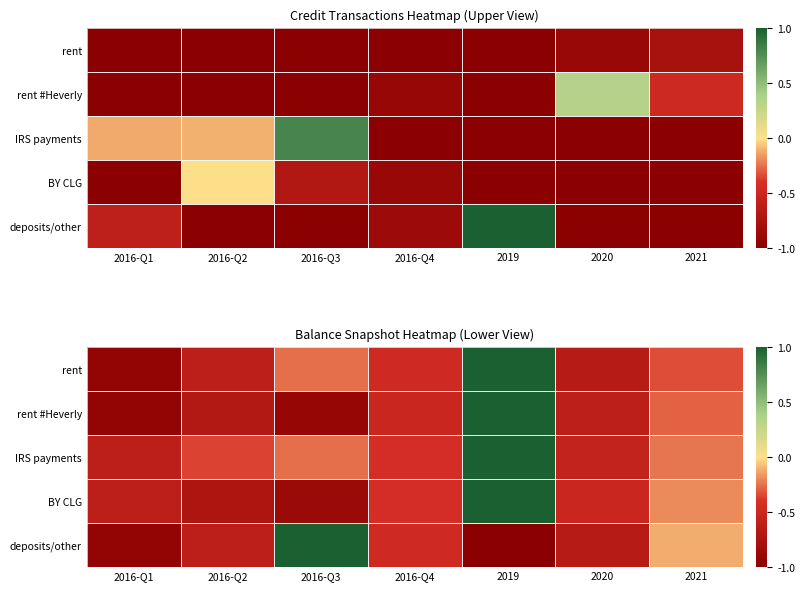

Rank the categories by IRS payments value from highest to lowest.

2019, 2021, 2016-Q3, 2016-Q2, 2016-Q4, 2020, 2016-Q1